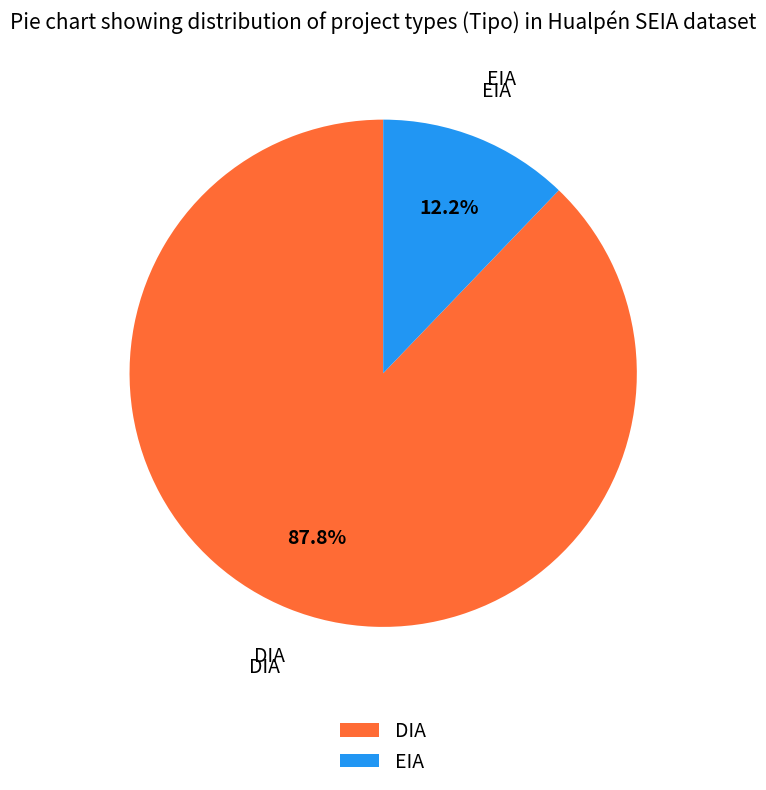

To the nearest percent, what is the difference between the largest and smallest slice percentages?

76%